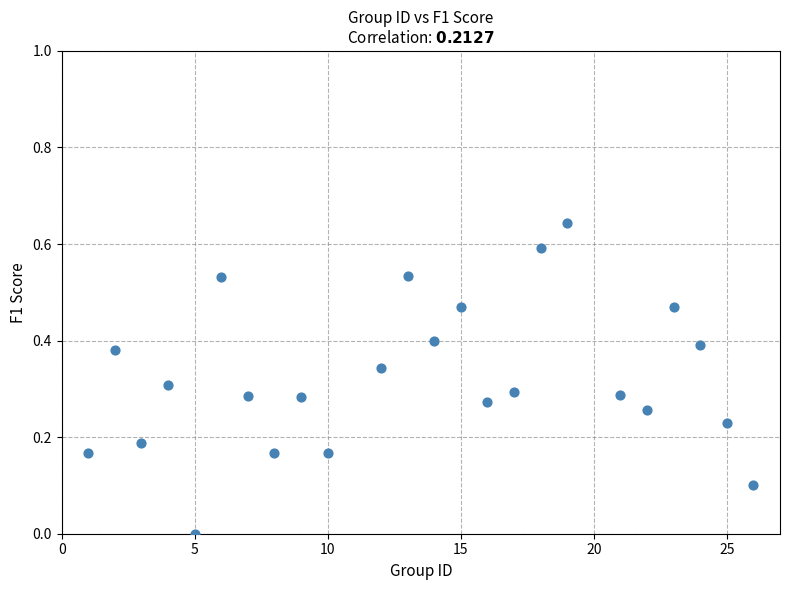

What is the range of X values (max minus min)?

25.0